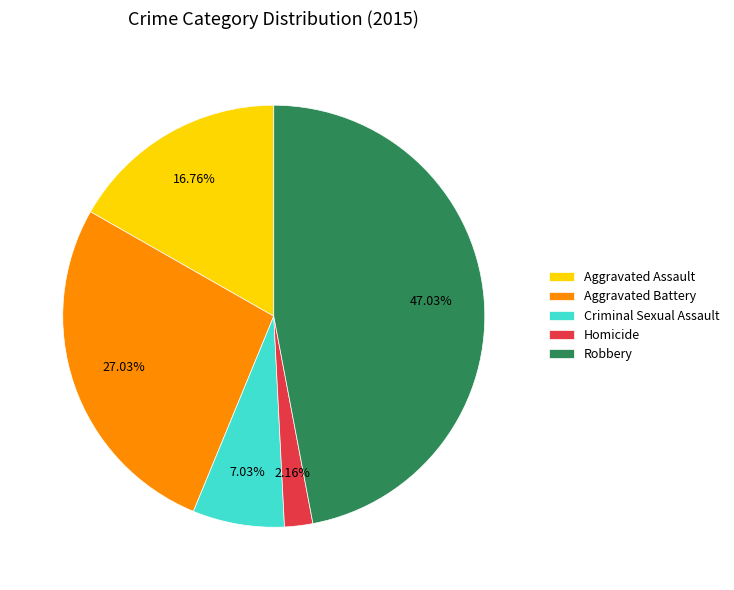

Rank the categories by value from highest to lowest.

Robbery, Aggravated Battery, Aggravated Assault, Criminal Sexual Assault, Homicide